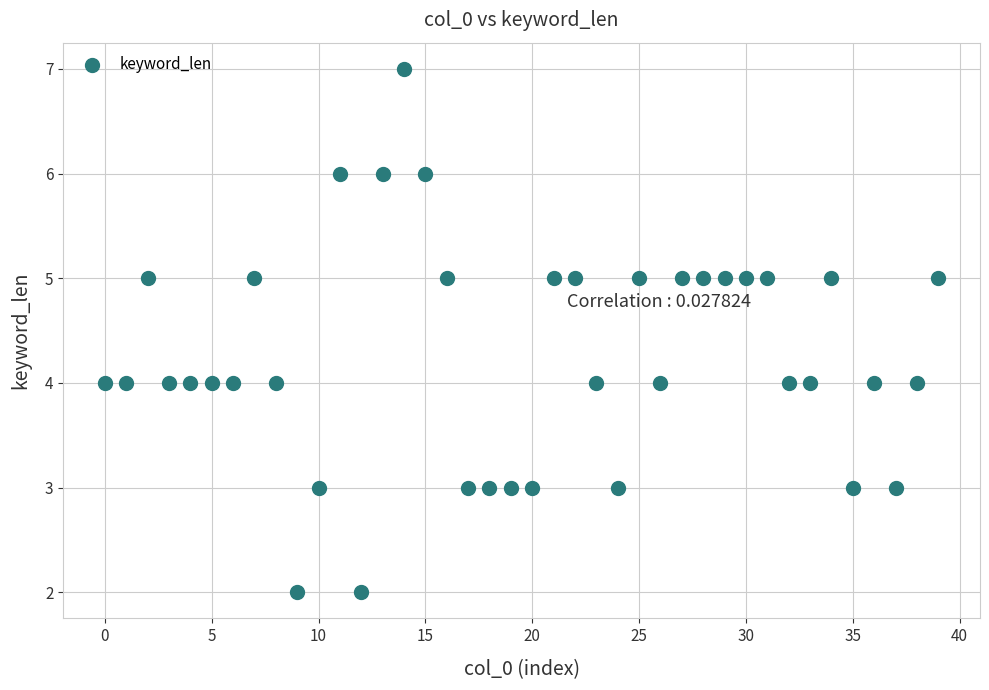

What is the range of Y values (max minus min)?

5